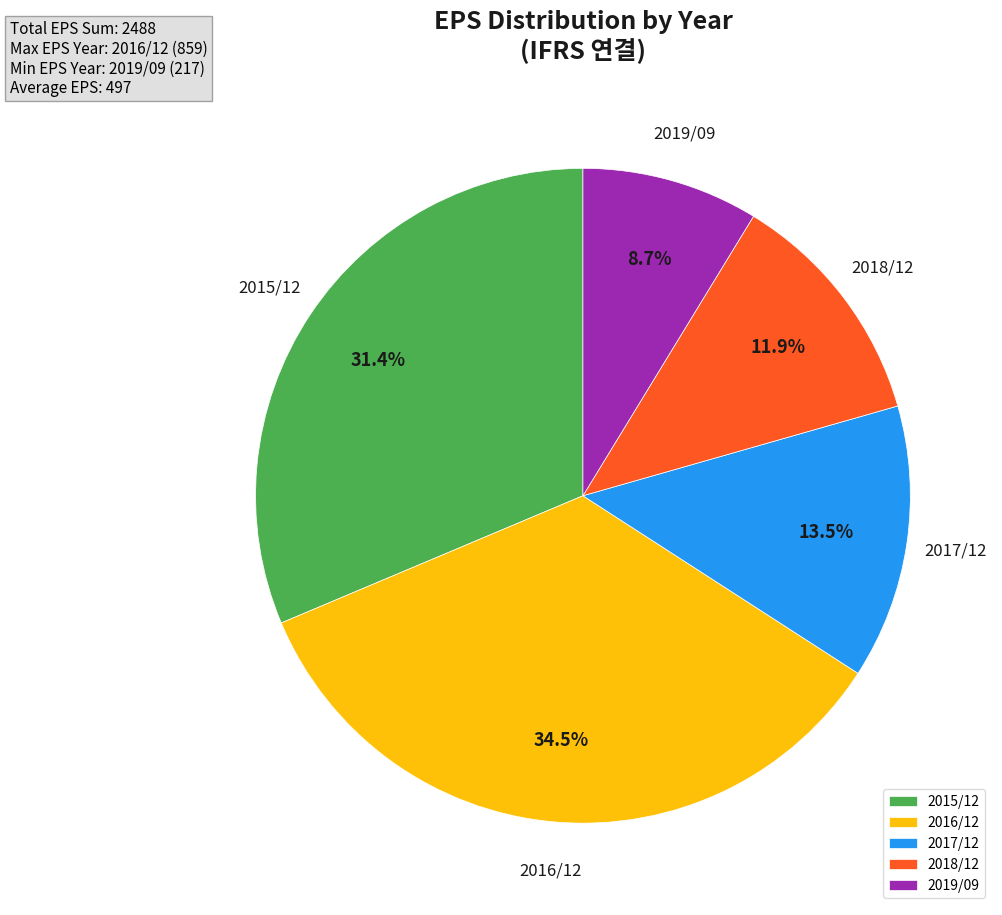

To the nearest percent, what is the combined percentage of 2016/12 and 2015/12?

66%